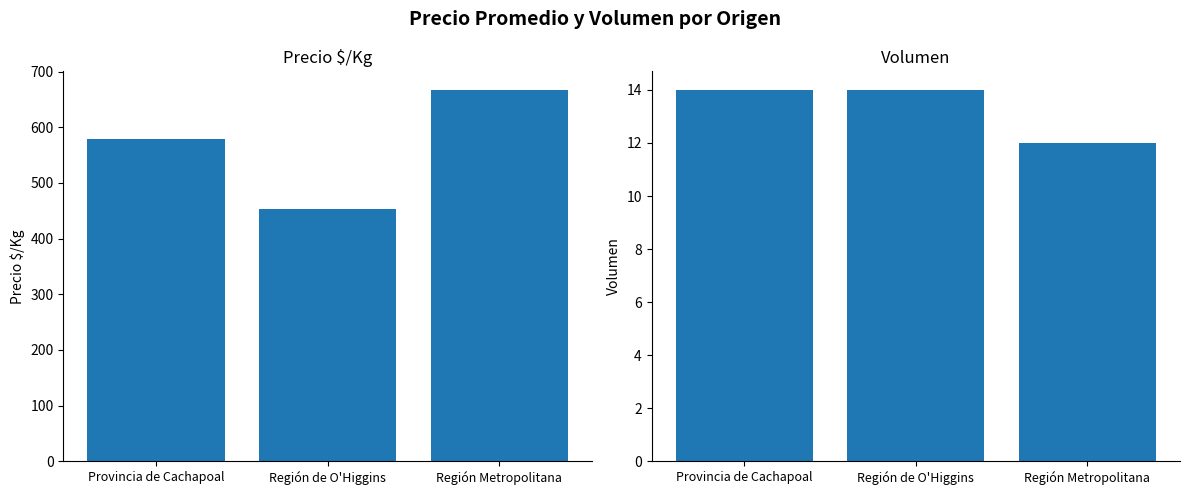

What is the value of the Volumen bar at the 2nd from the left?

14